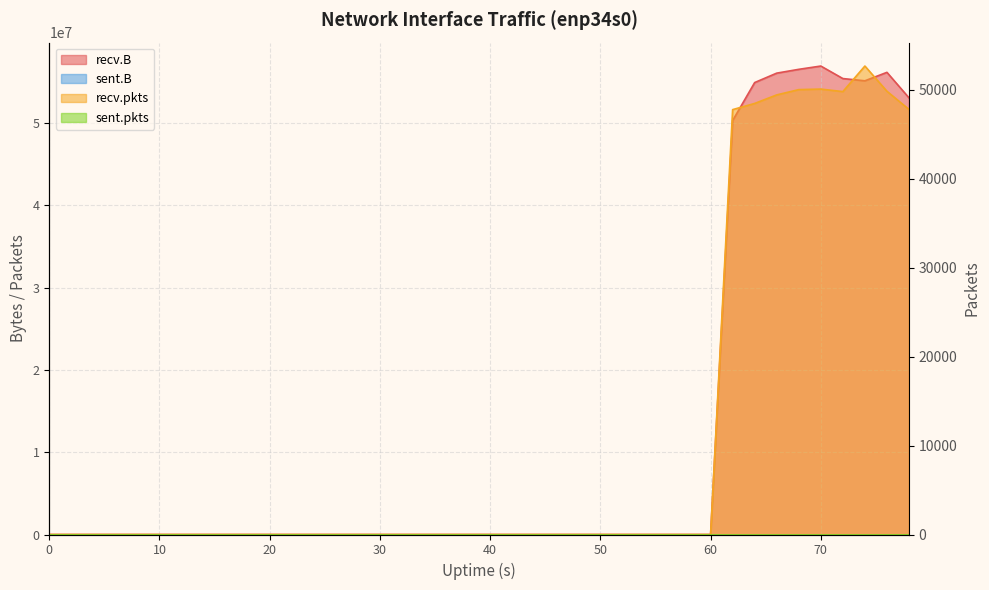

What is the sum of all recv.pkts values?

446018